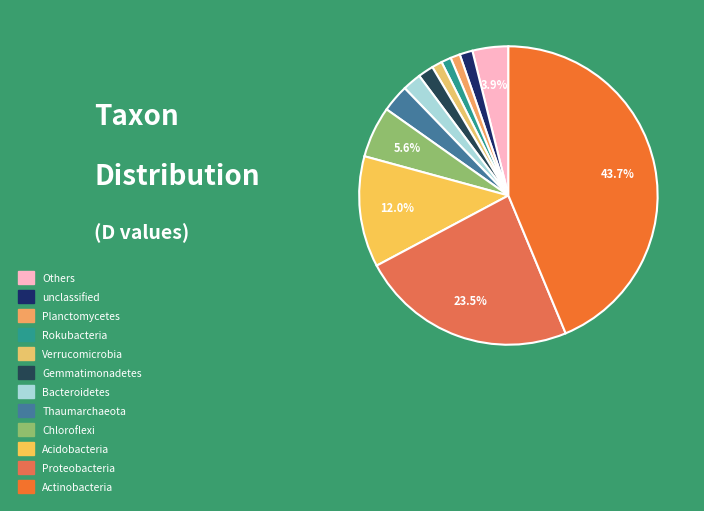

What percentage is the Acidobacteria slice, to the nearest percent?

12%